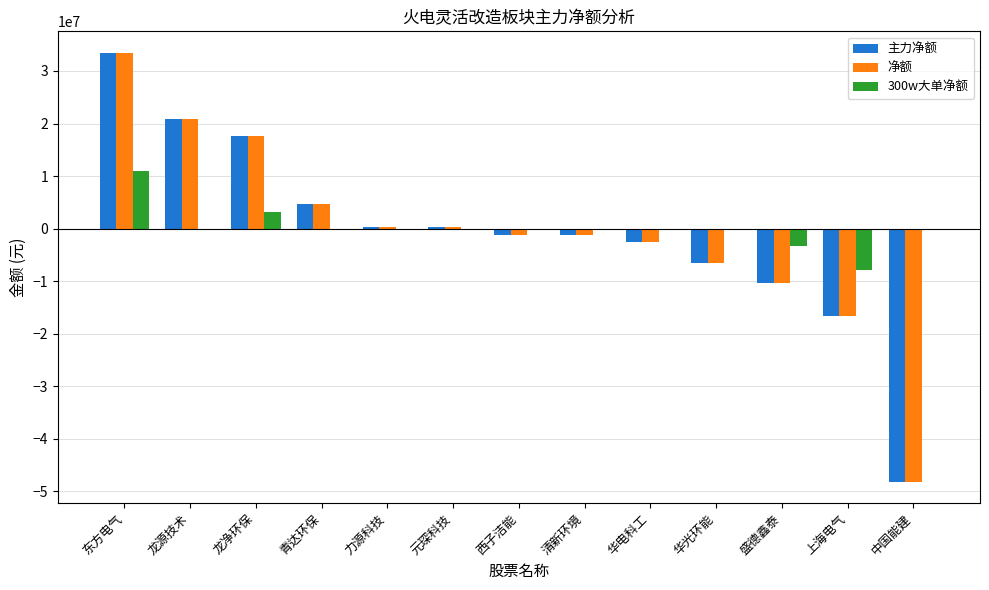

What is the highest value of the 主力净额 series?

33453510